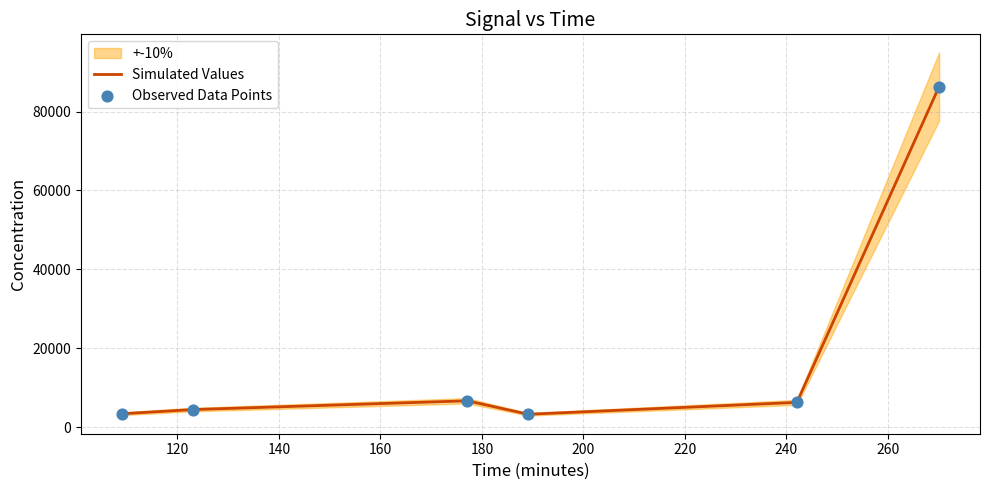

What is the highest value of the Simulated Values series?

86334.9